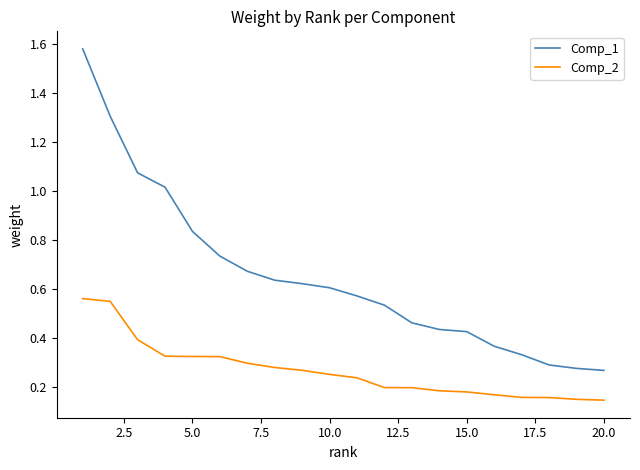

True or false: Comp_1 has more than 2 points higher than both neighbors.

False